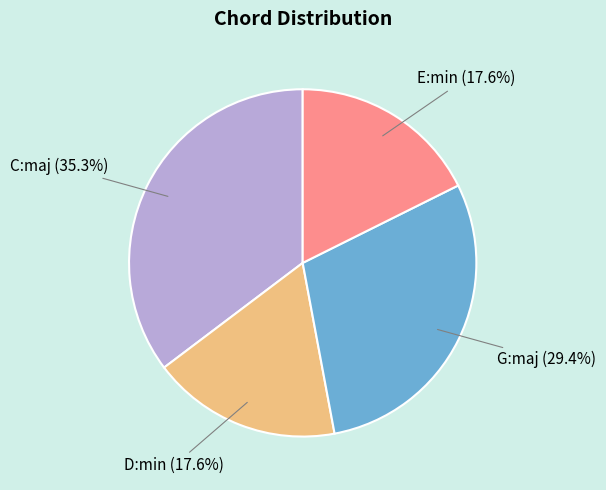

Does any single category account for the majority?

No